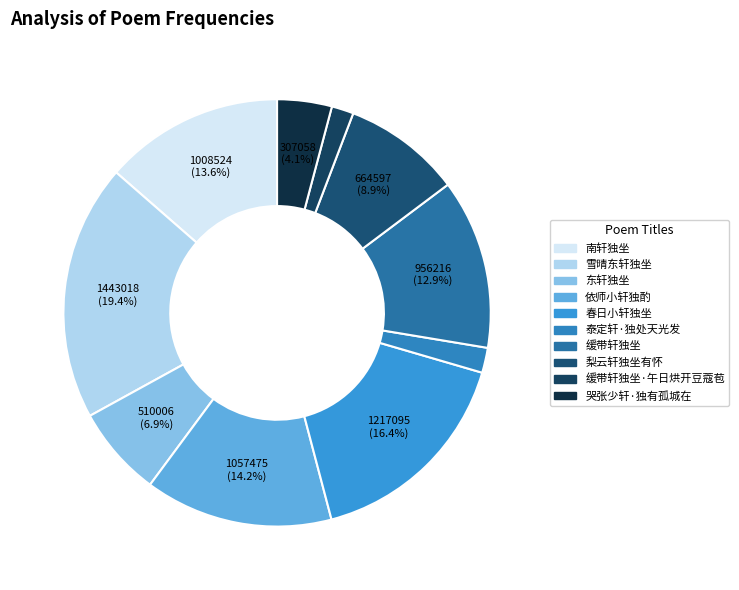

To the nearest percent, what percentage of the pie is 梨云轩独坐有怀?

9%